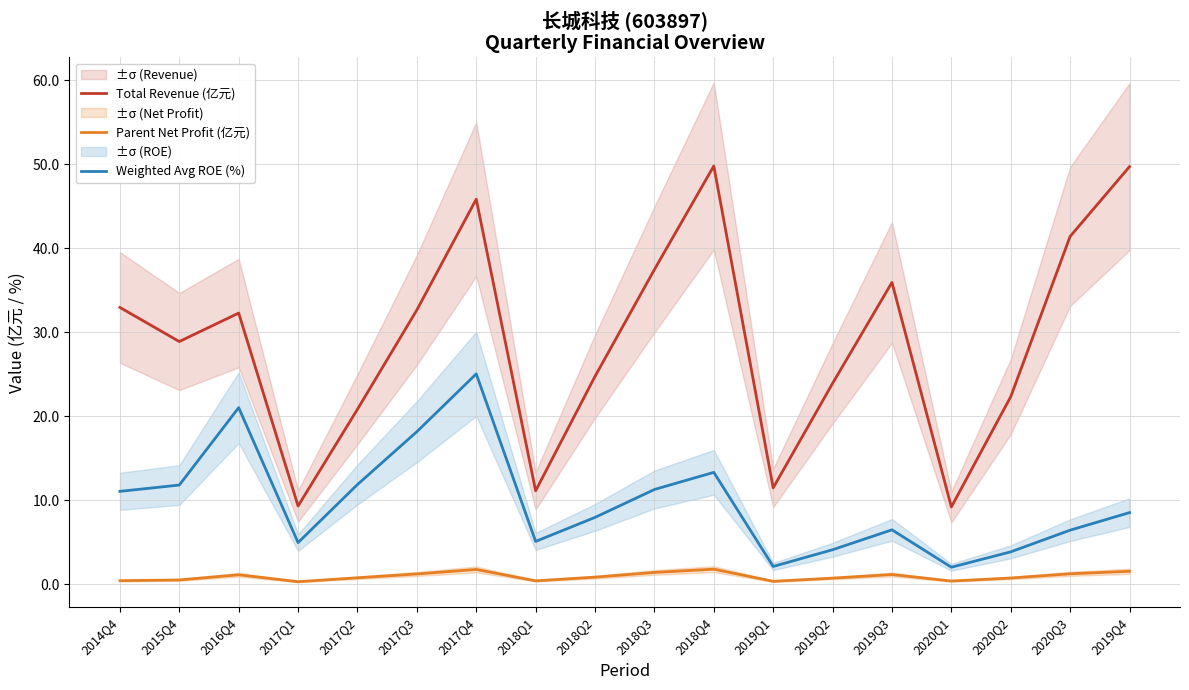

What is the label of the 7th point from the right?

2019Q1